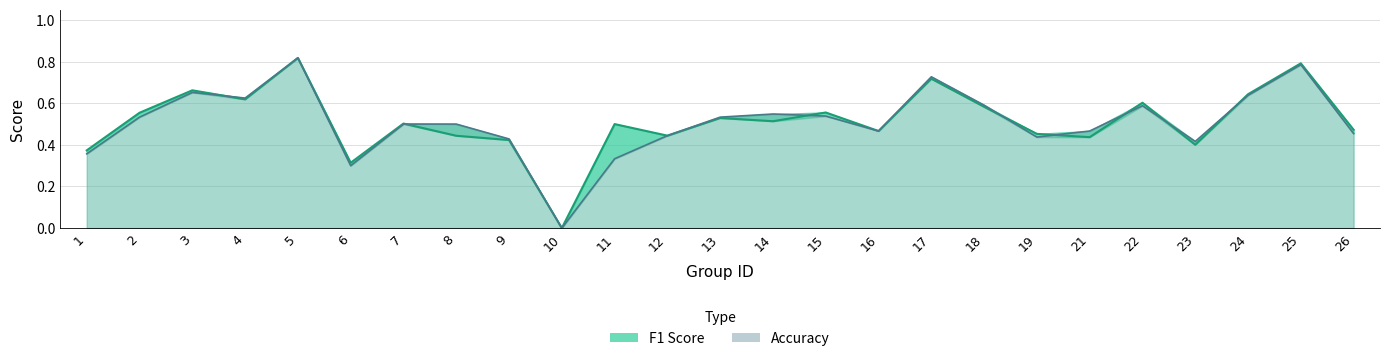

Reading right to left, what are all the values shown in this chart?

f1_line: 0.5	0.8	0.6	0.4	0.6	0.4	0.5	0.6	0.7	0.5	0.6	0.5	0.5	0.4	0.5	0.0	0.4	0.4	0.5	0.3	0.8	0.6	0.7	0.6	0.4
accuracy_line: 0.5	0.8	0.6	0.4	0.6	0.5	0.4	0.6	0.7	0.5	0.5	0.5	0.5	0.4	0.3	0.0	0.4	0.5	0.5	0.3	0.8	0.6	0.7	0.5	0.4